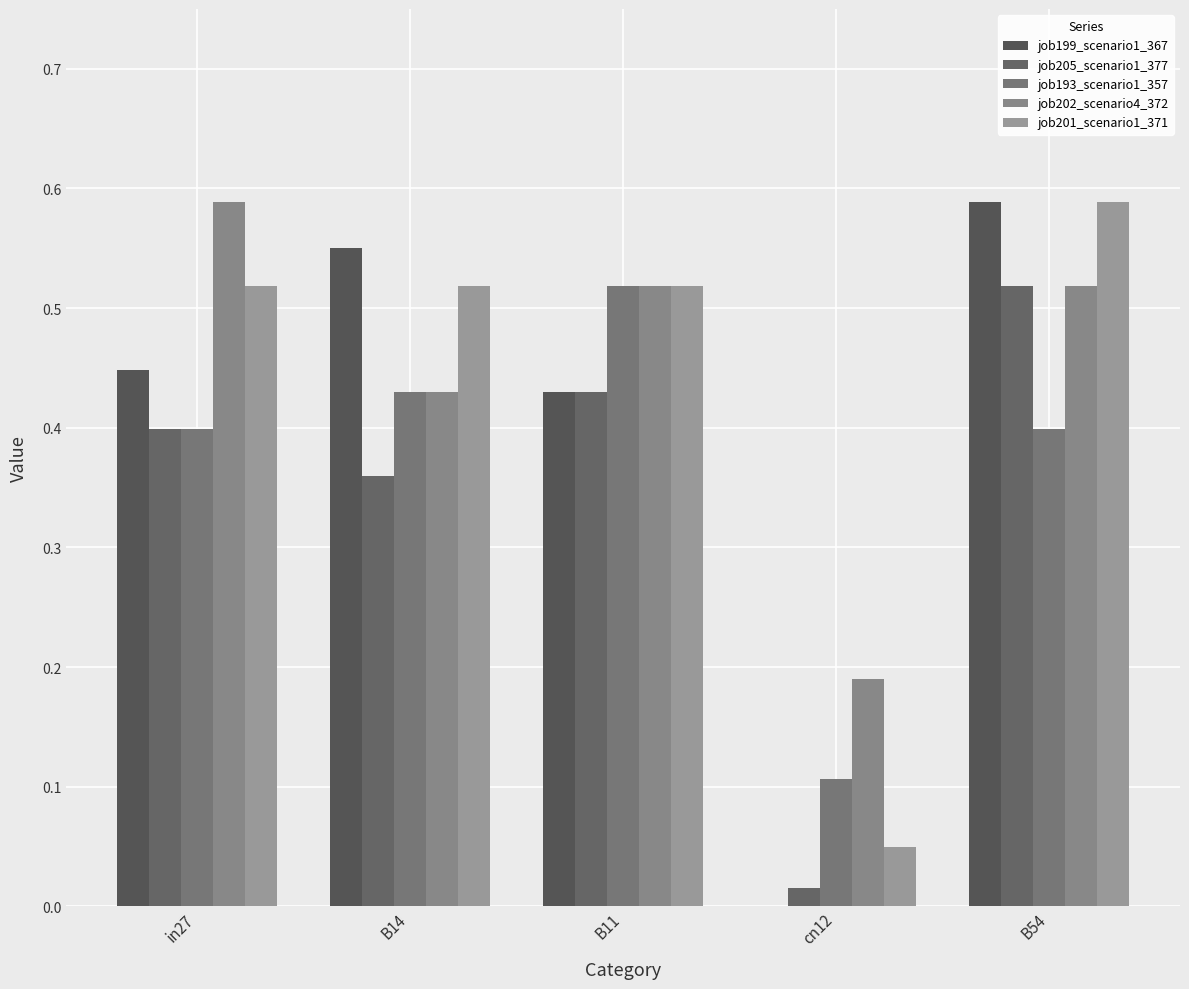

What is the label of the 2nd bar from the right?

cn12